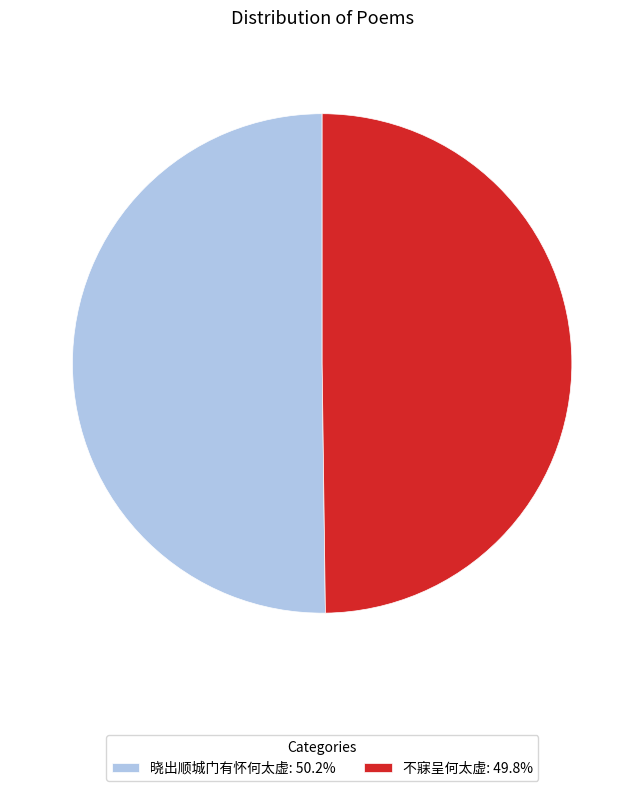

Count the number of slices in the pie.

2